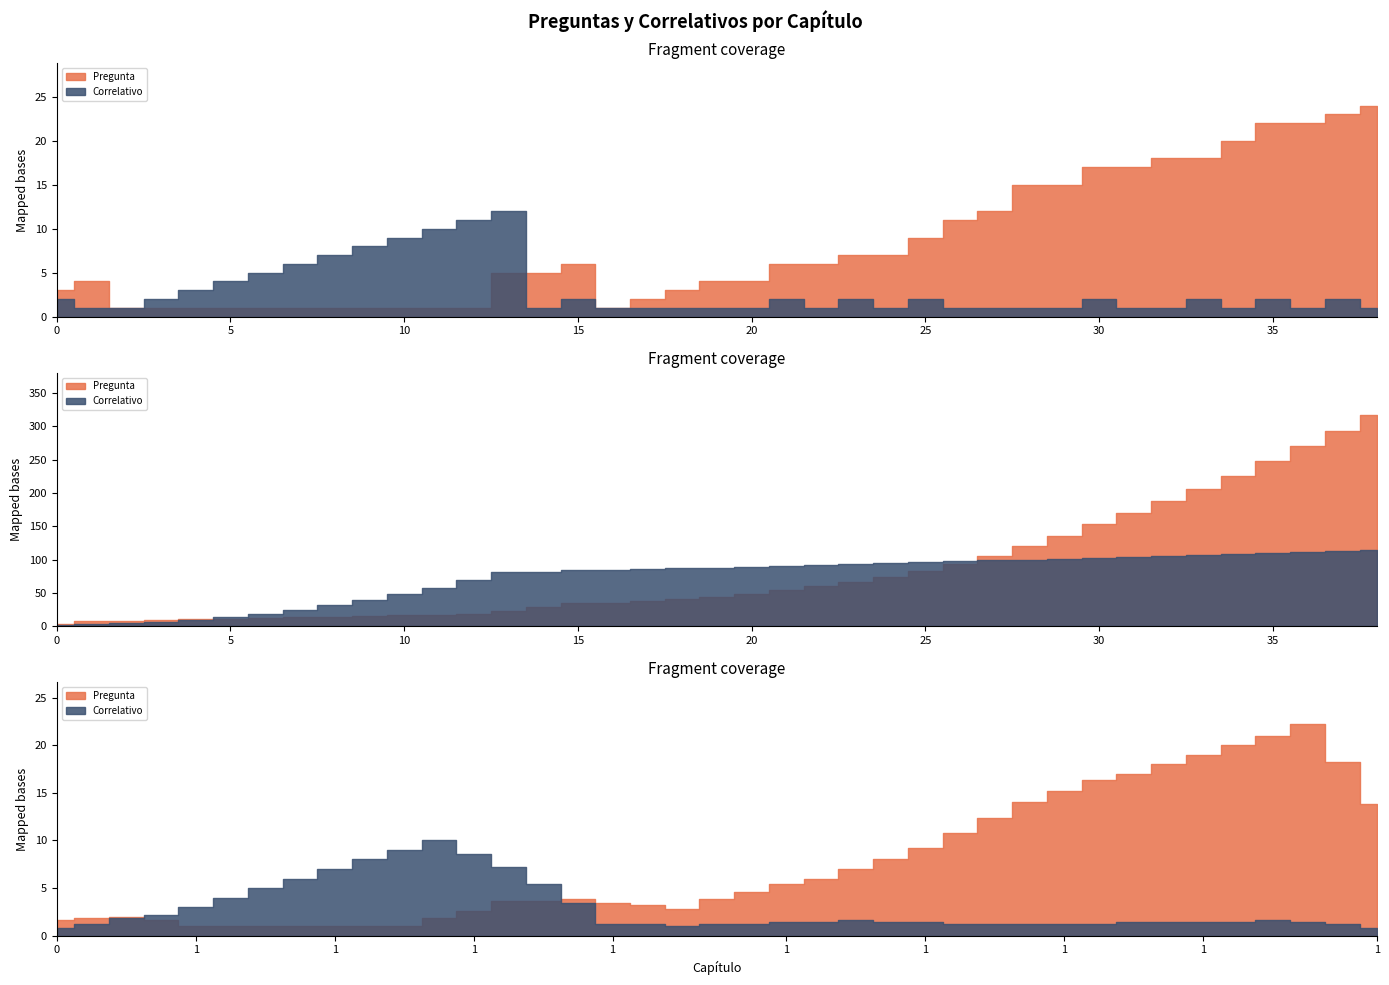

List the series in order of their peak value, highest first.

Pregunta, Correlativo